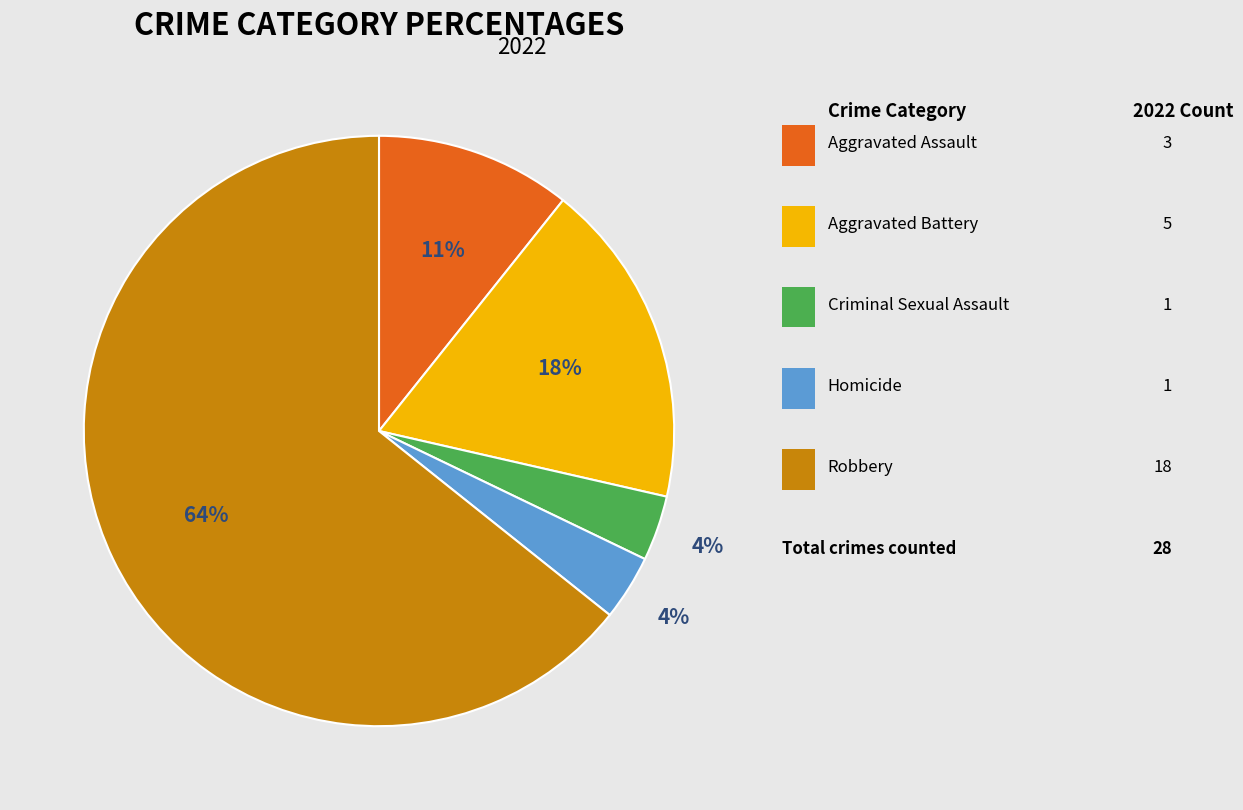

Count the number of slices in the pie.

5